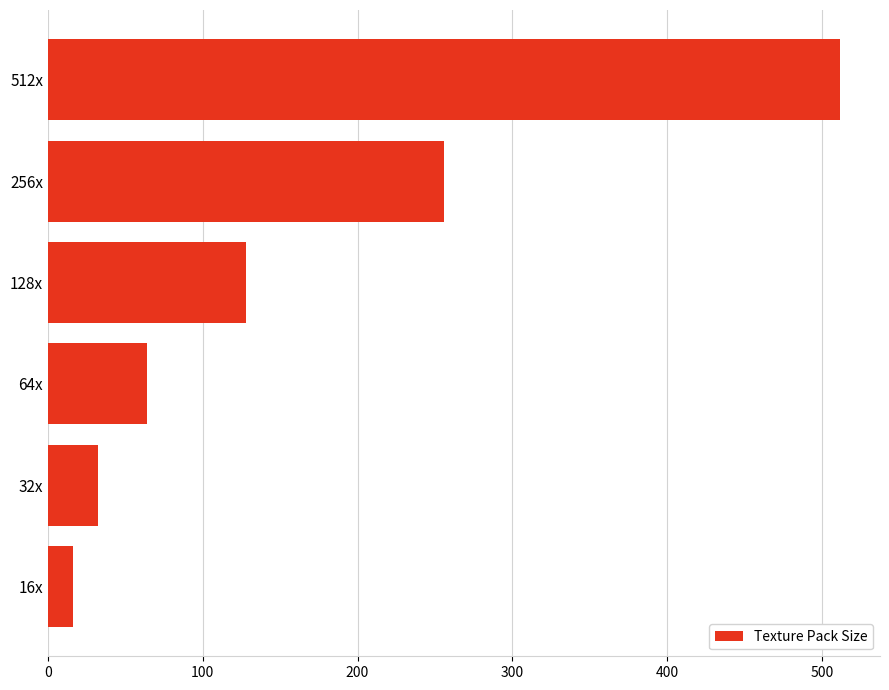

Where is the data nearest to the value 264?

256x